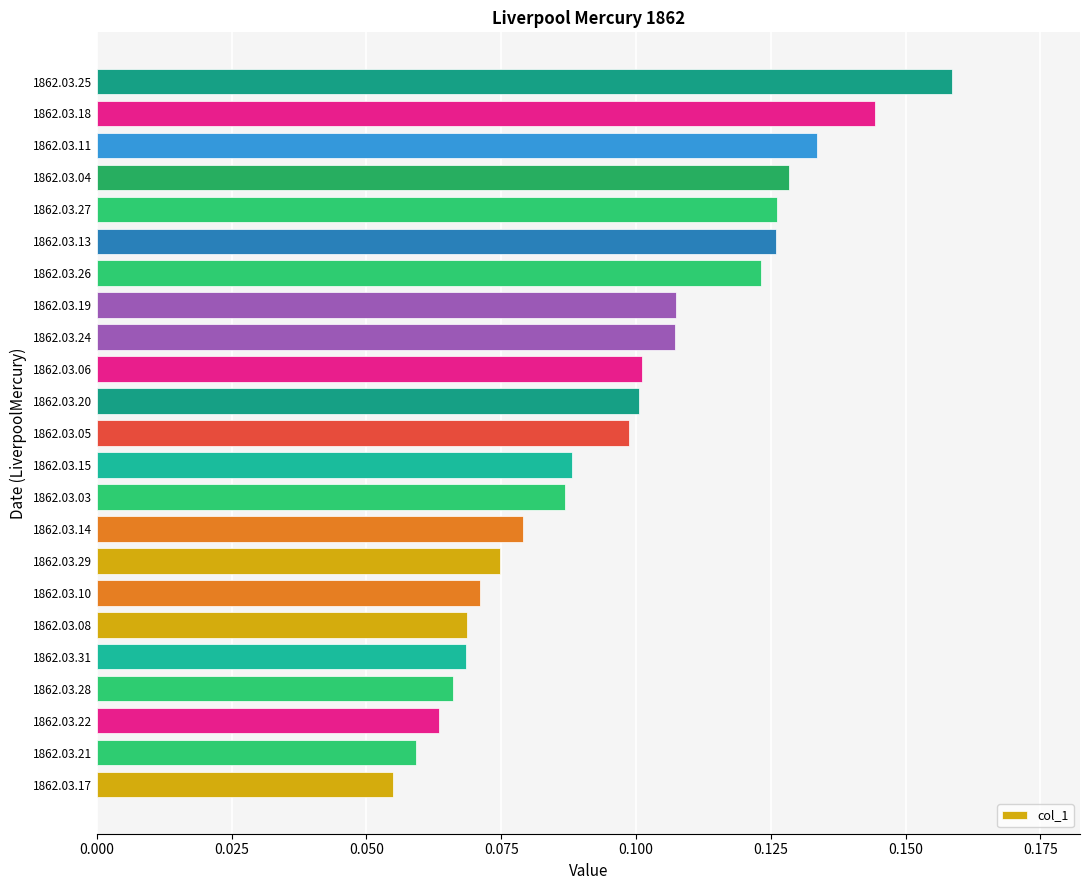

Are the bars horizontal?

Yes